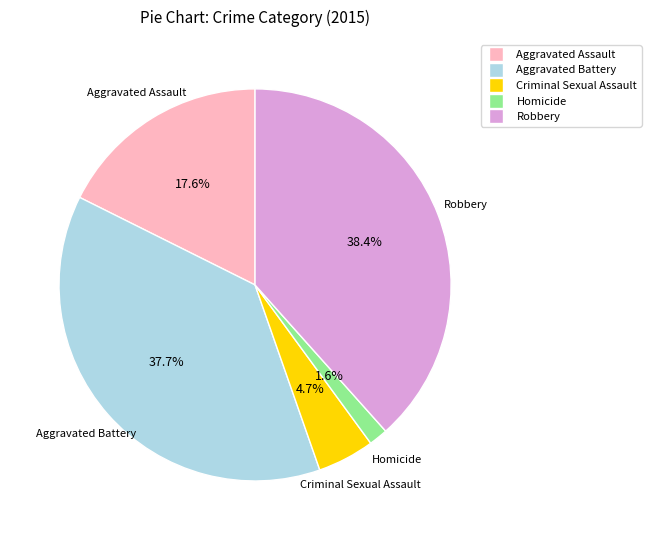

Rank the categories by value from lowest to highest.

Homicide, Criminal Sexual Assault, Aggravated Assault, Aggravated Battery, Robbery